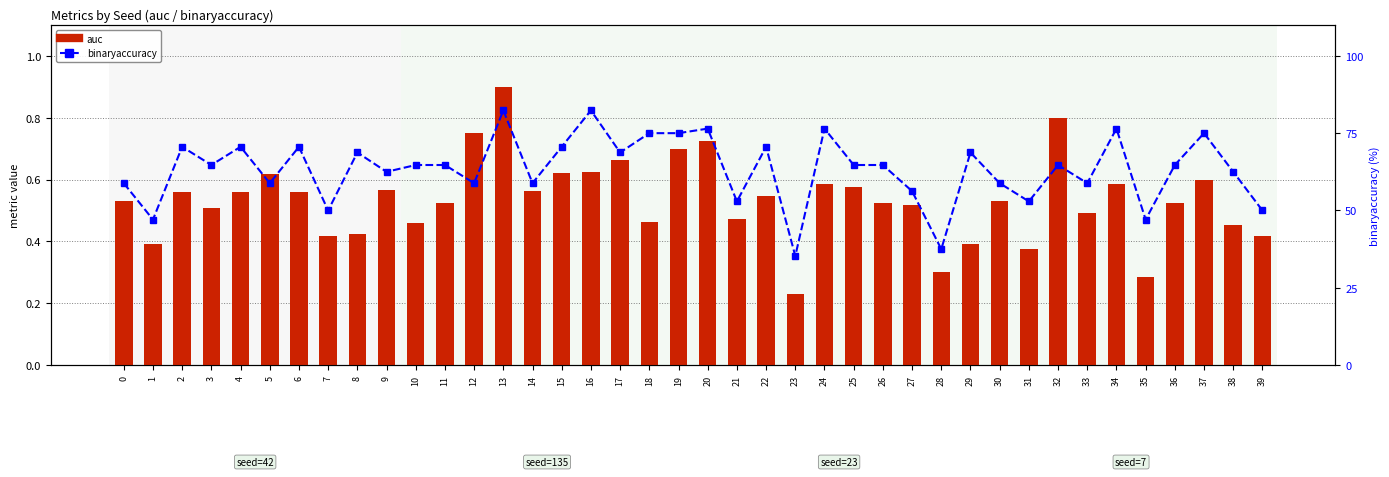

Is the value of auc at 39 greater than the value of binaryaccuracy at 18?

No